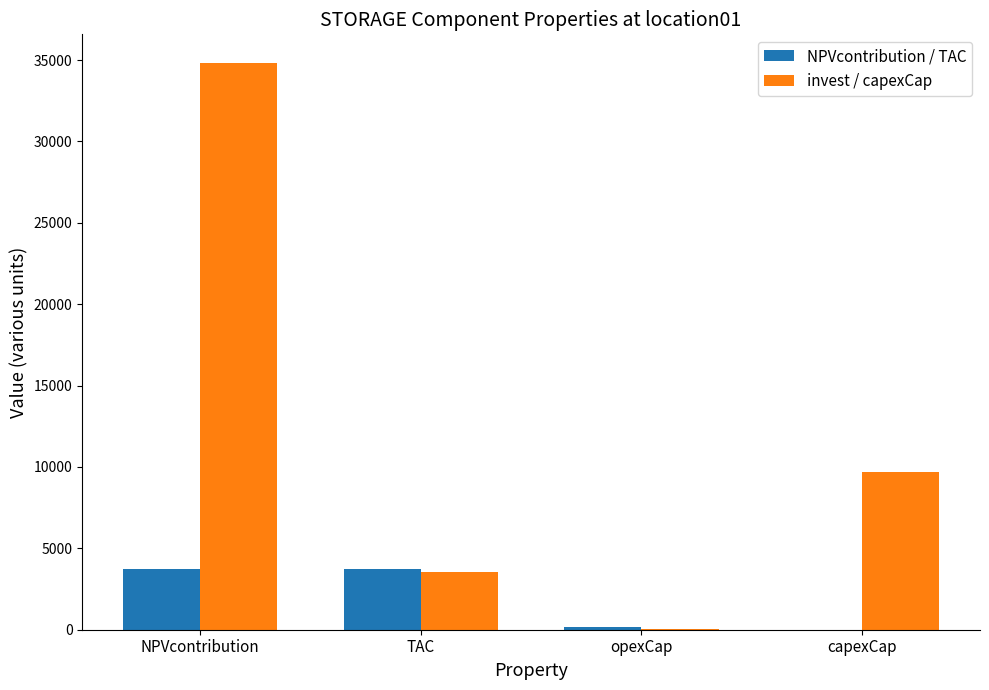

What is the sum of all NPVcontribution / TAC values?

7618.7